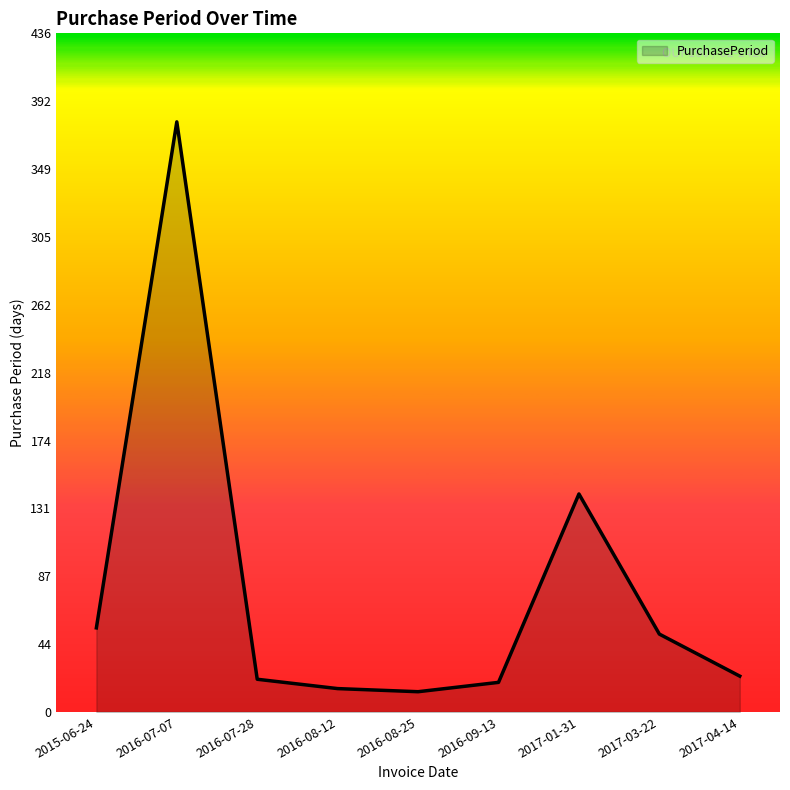

Which label corresponds to the largest value in the chart?

2016-07-07